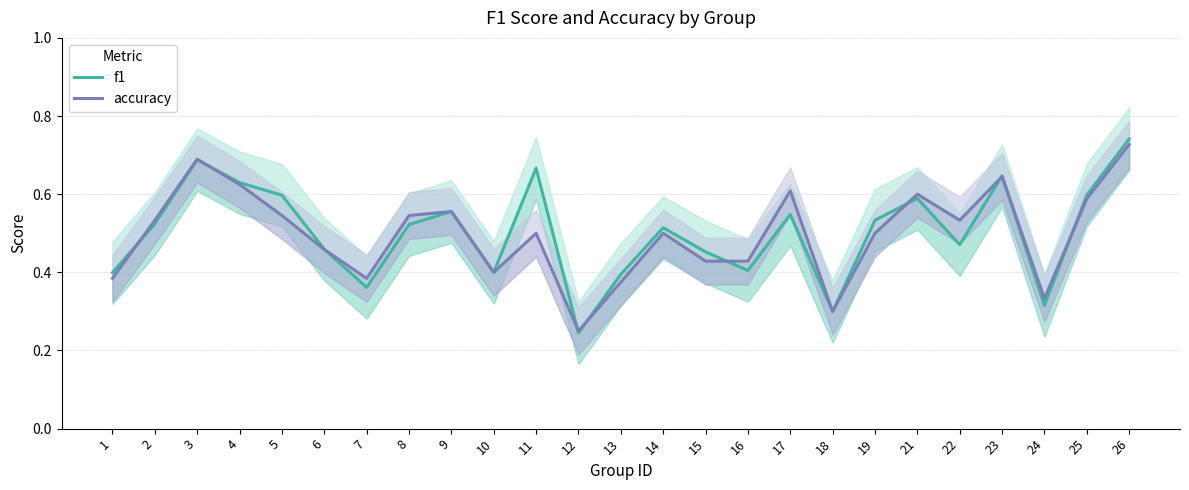

At how many categories does at least one series exceed 0?

25